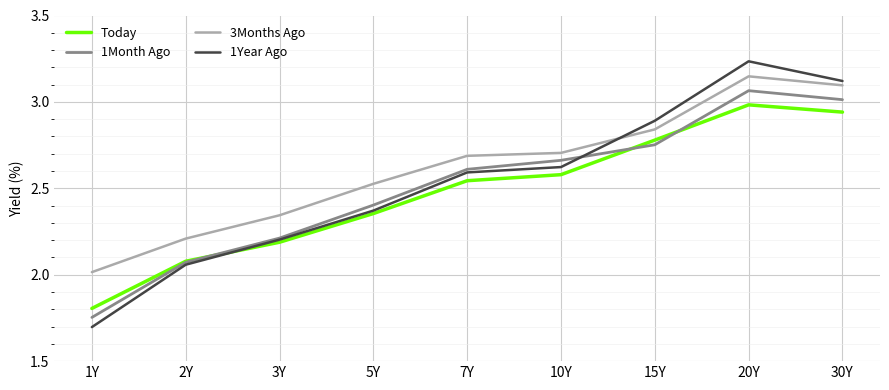

In Today, how many points are higher than both neighbors (excluding endpoints)?

1